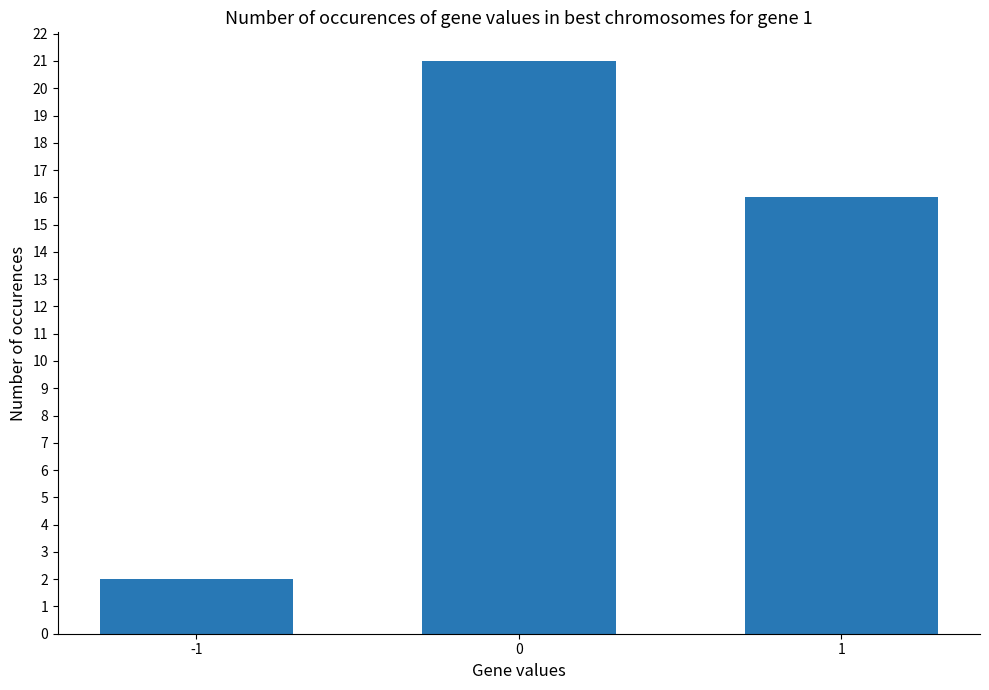

Reading left to right, what are all the values shown in this chart?

-1=2	0=21	1=16